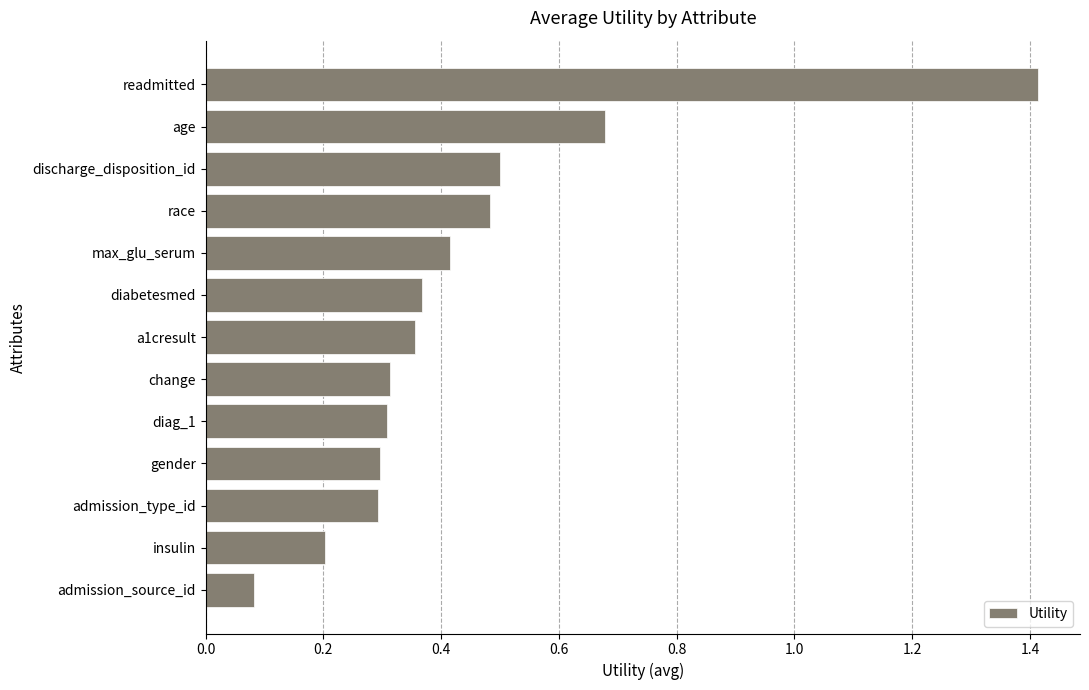

Which has a higher value, discharge_disposition_id or insulin?

discharge_disposition_id